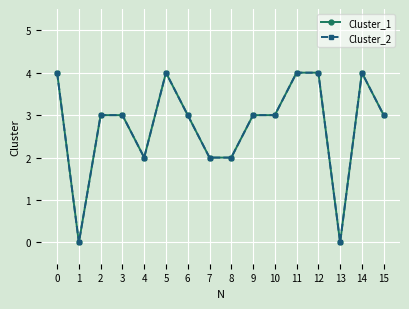

Reading left to right, transcribe all the data shown in this chart.

Cluster_1: 0=4	1=0	2=3	3=3	4=2	5=4	6=3	7=2	8=2	9=3	10=3	11=4	12=4	13=0	14=4	15=3
Cluster_2: 0=4	1=0	2=3	3=3	4=2	5=4	6=3	7=2	8=2	9=3	10=3	11=4	12=4	13=0	14=4	15=3